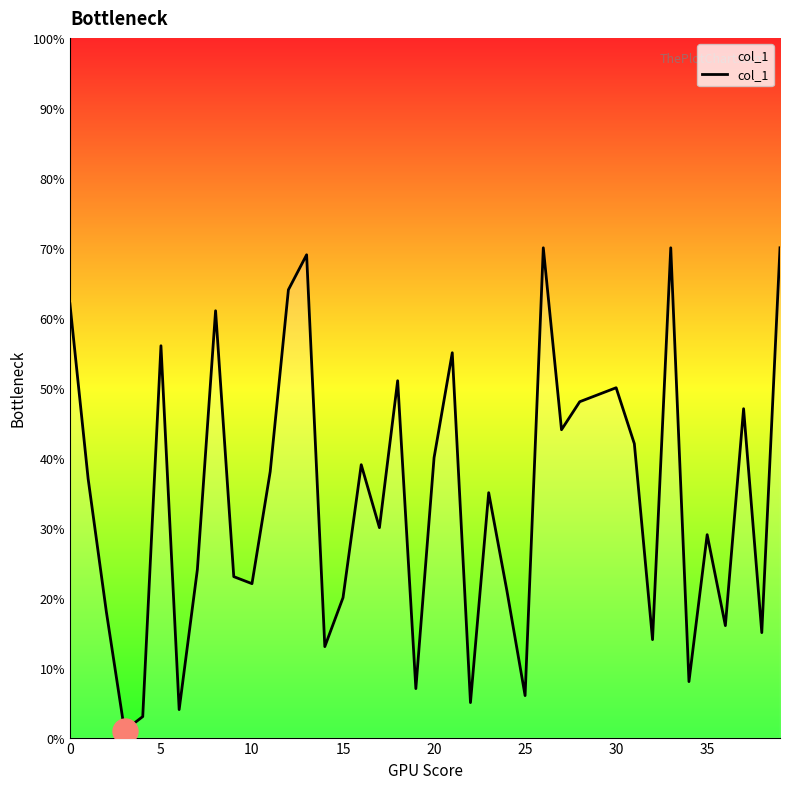

What is the maximum value shown in the chart?

70